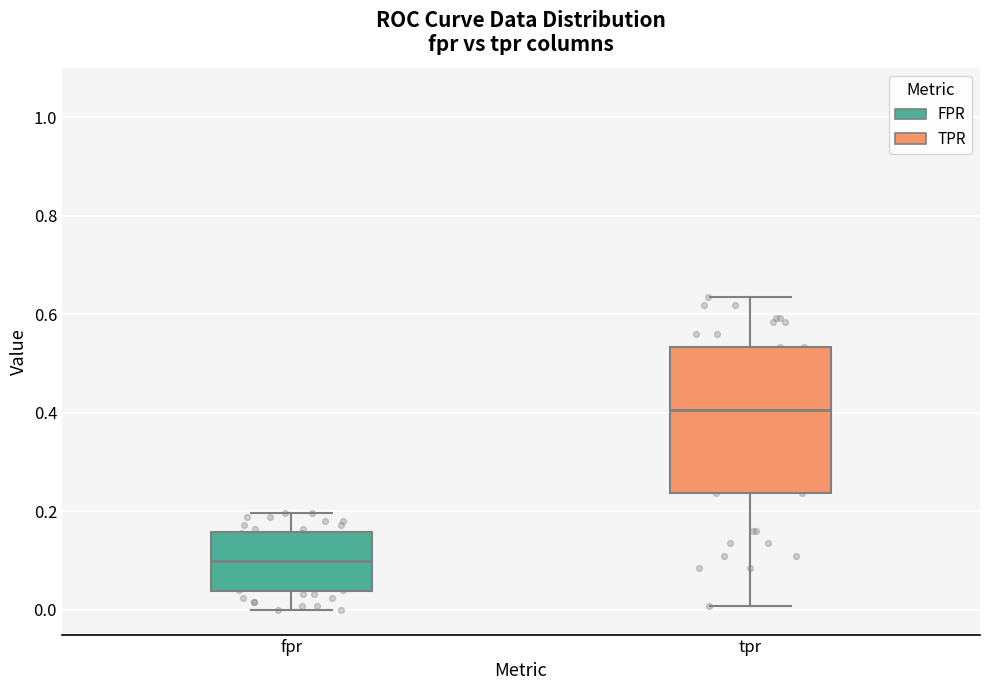

Reading left to right, transcribe this box plot: for each box, give where its median line is, the range the box spans, and where its two whiskers end, as read against the y-axis. The values are not printed on the chart, so give them approximately, as read against the axis.

fpr: median 0.10, box 0.04 to 0.16, whiskers 0.00 to 0.20
tpr: median 0.40, box 0.24 to 0.54, whiskers 0.00 to 0.64